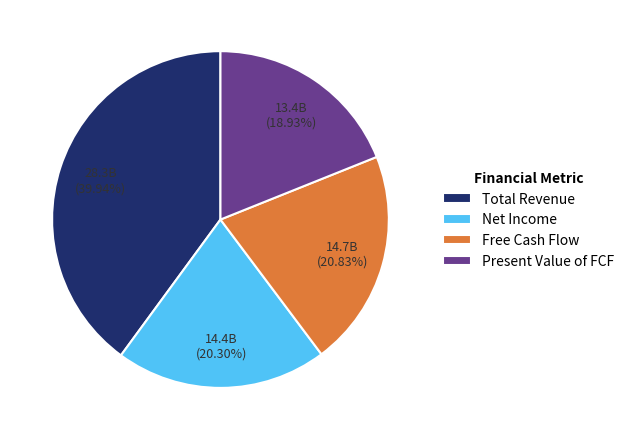

What is the total percentage of Free Cash Flow and Total Revenue?

60.8%